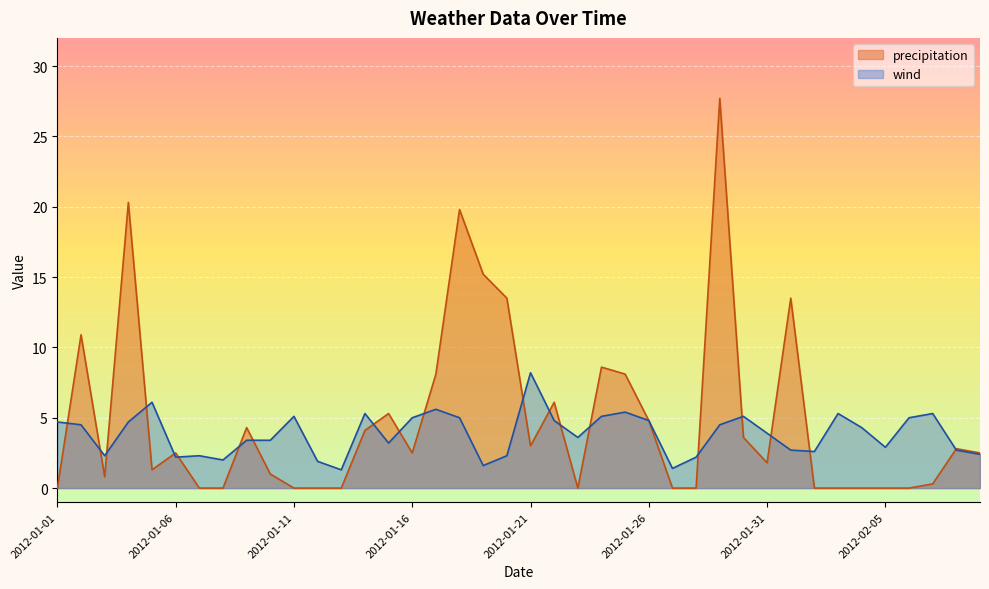

How many times do wind and precipitation cross each other?

20